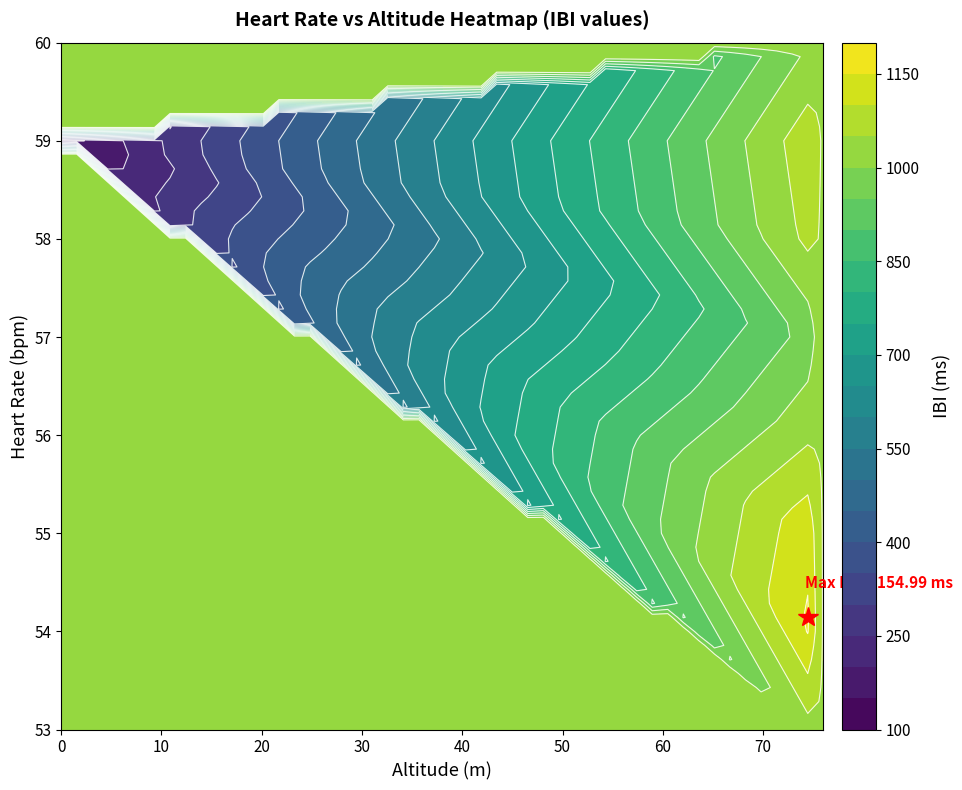

Is it true that heartrate_vals equals 76 at 15?

False